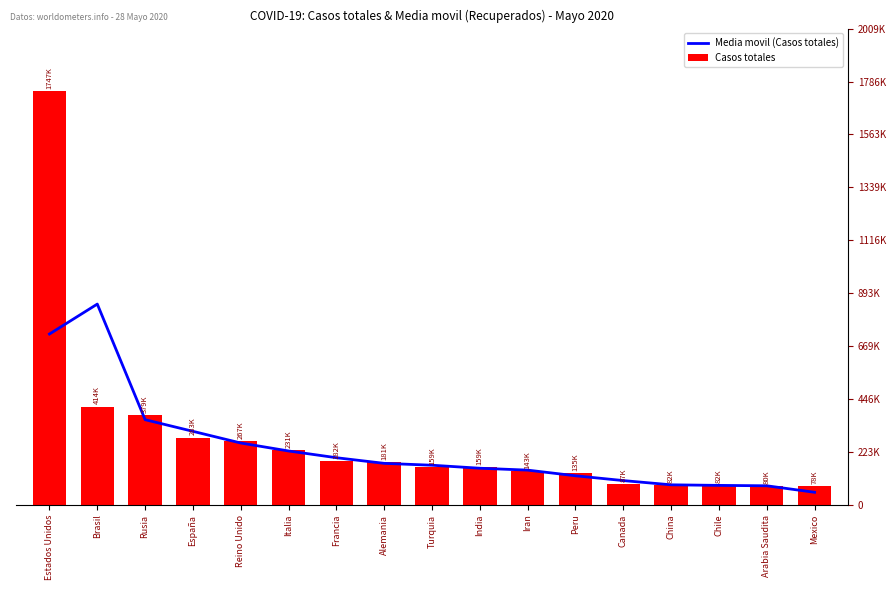

What is the approximate value of Casos totales at Turquia?

159797.0